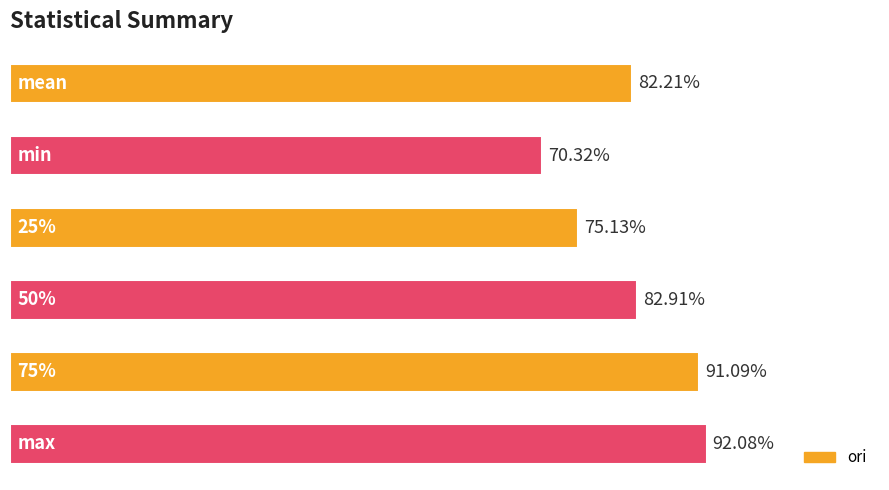

Are the bars horizontal?

Yes